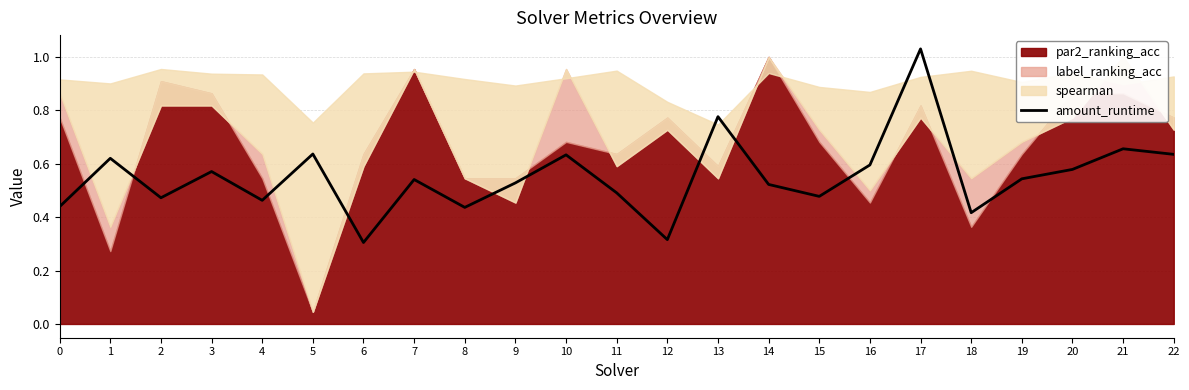

Reading left to right, transcribe all the data shown in this chart.

0=0.4	1=0.6	2=0.5	3=0.6	4=0.5	5=0.6	6=0.3	7=0.5	8=0.4	9=0.5	10=0.6	11=0.5	12=0.3	13=0.8	14=0.5	15=0.5	16=0.6	17=1.0	18=0.4	19=0.5	20=0.6	21=0.7	22=0.6